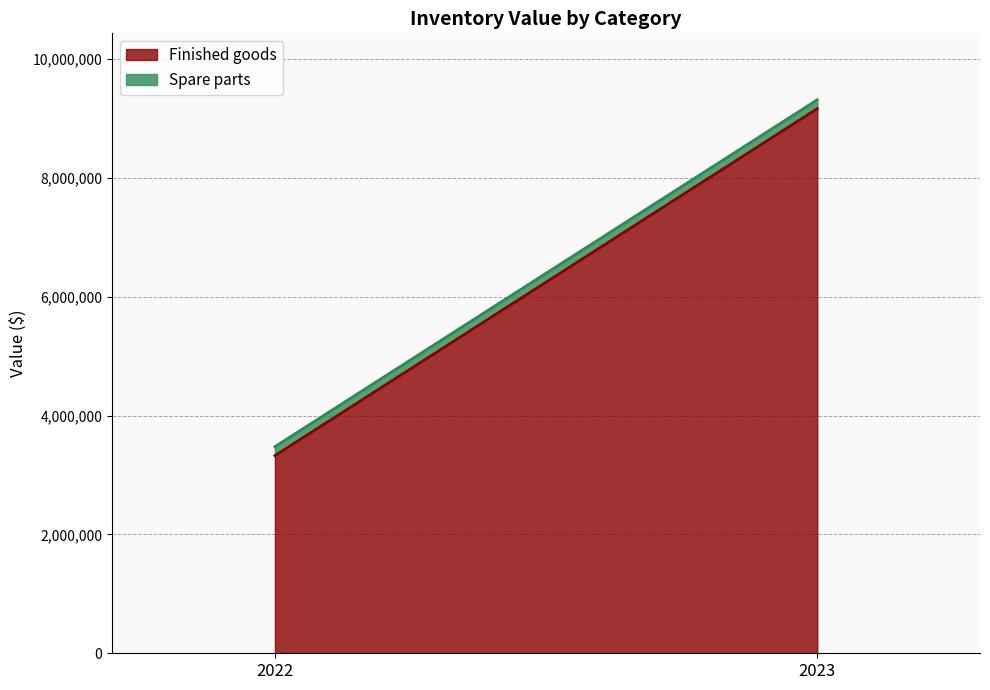

True or false: Spare parts has a value of 243691 at 2022.

False